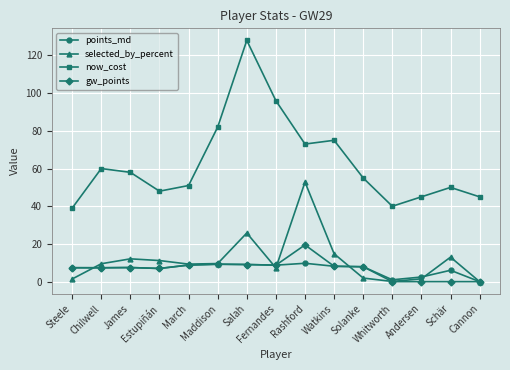

Does the chart display data point markers on the line(s)?

Yes